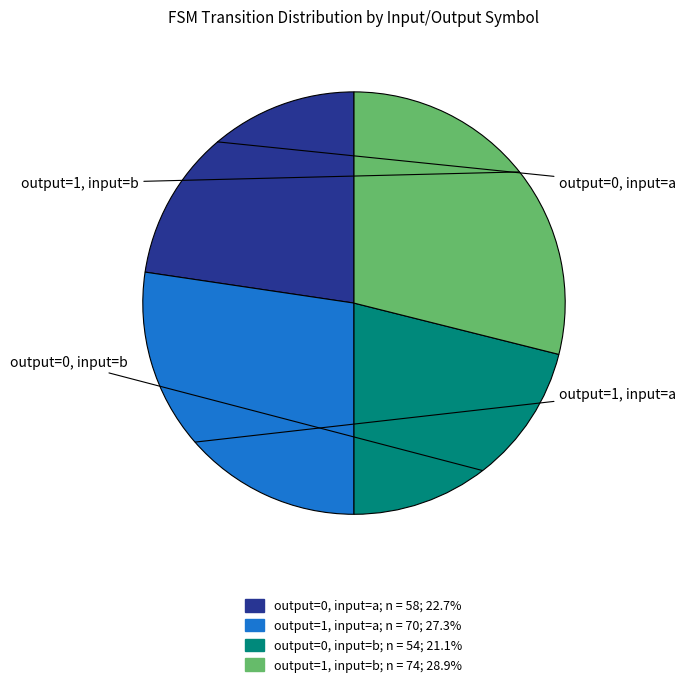

Which slice is the smallest?

output_symbol=0 (input=b)